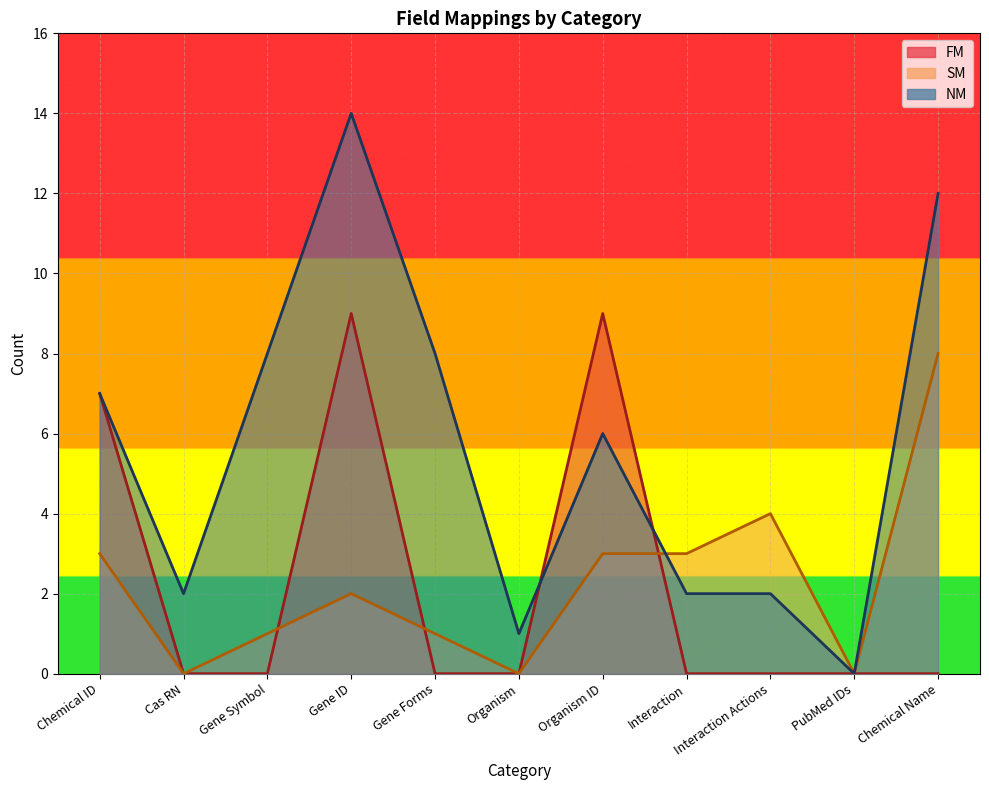

What is the sum of the FM values at Cas RN and Organism ID?

9